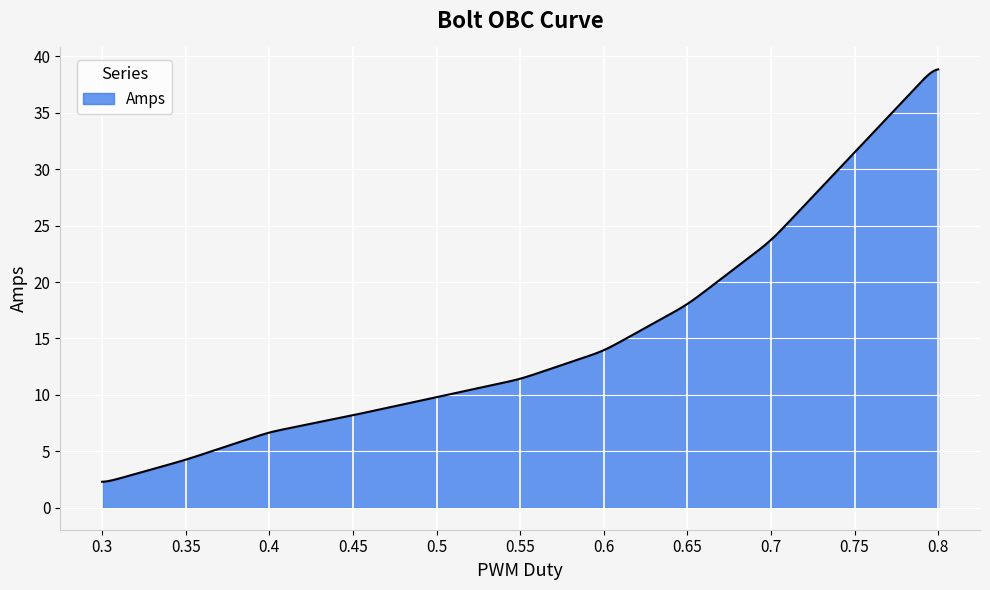

What is the greatest value displayed?

38.8